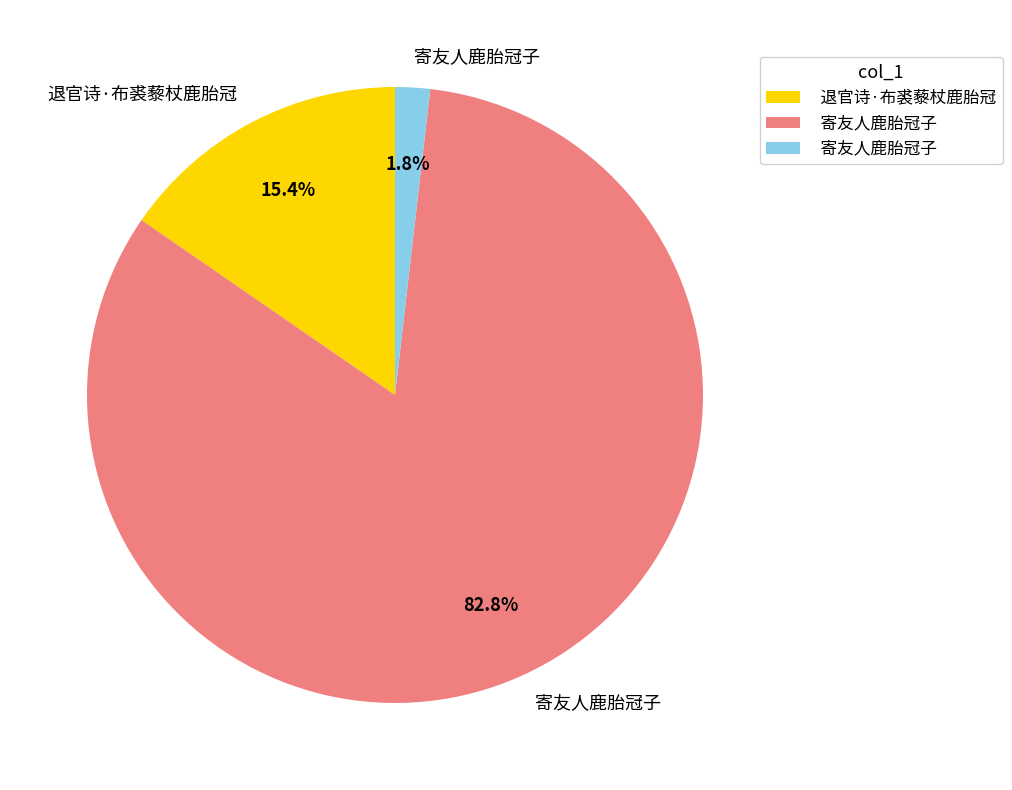

Is there any slice that represents more than half of the pie?

Yes